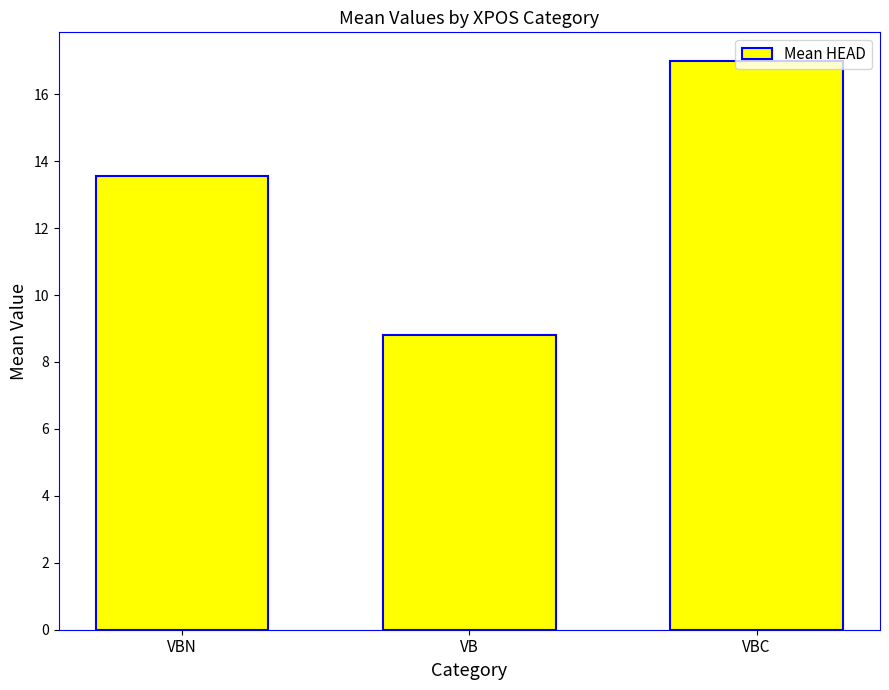

Which has a higher value, VBC or VB?

VBC